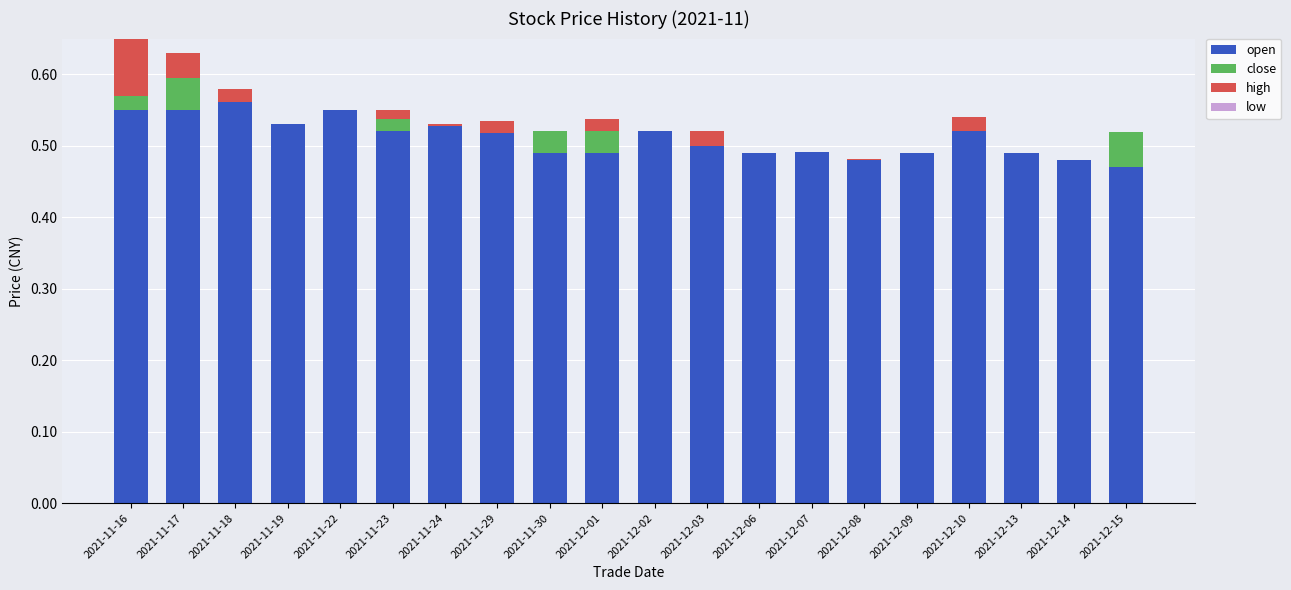

The open series shows 0.5 at 2021-12-14. True or false?

True